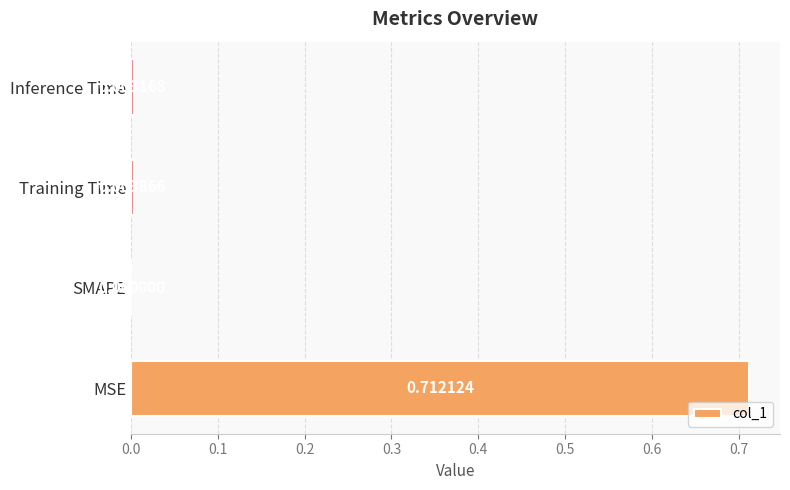

At which label is the value closest to 0?

SMAPE